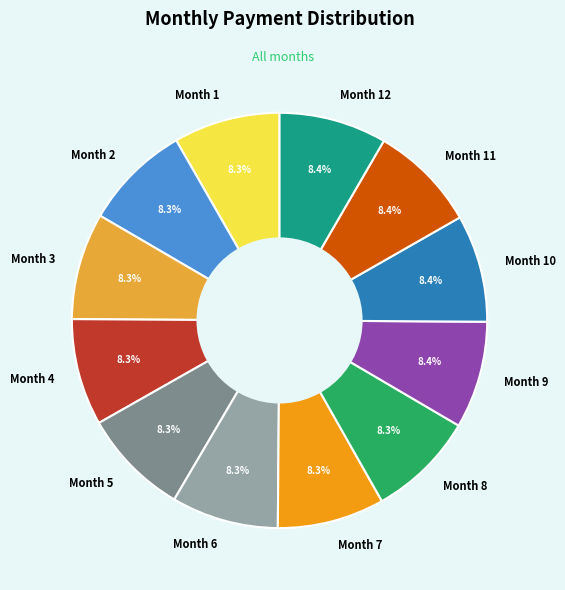

Is the sum of Month 12 and Month 1 greater than half?

No